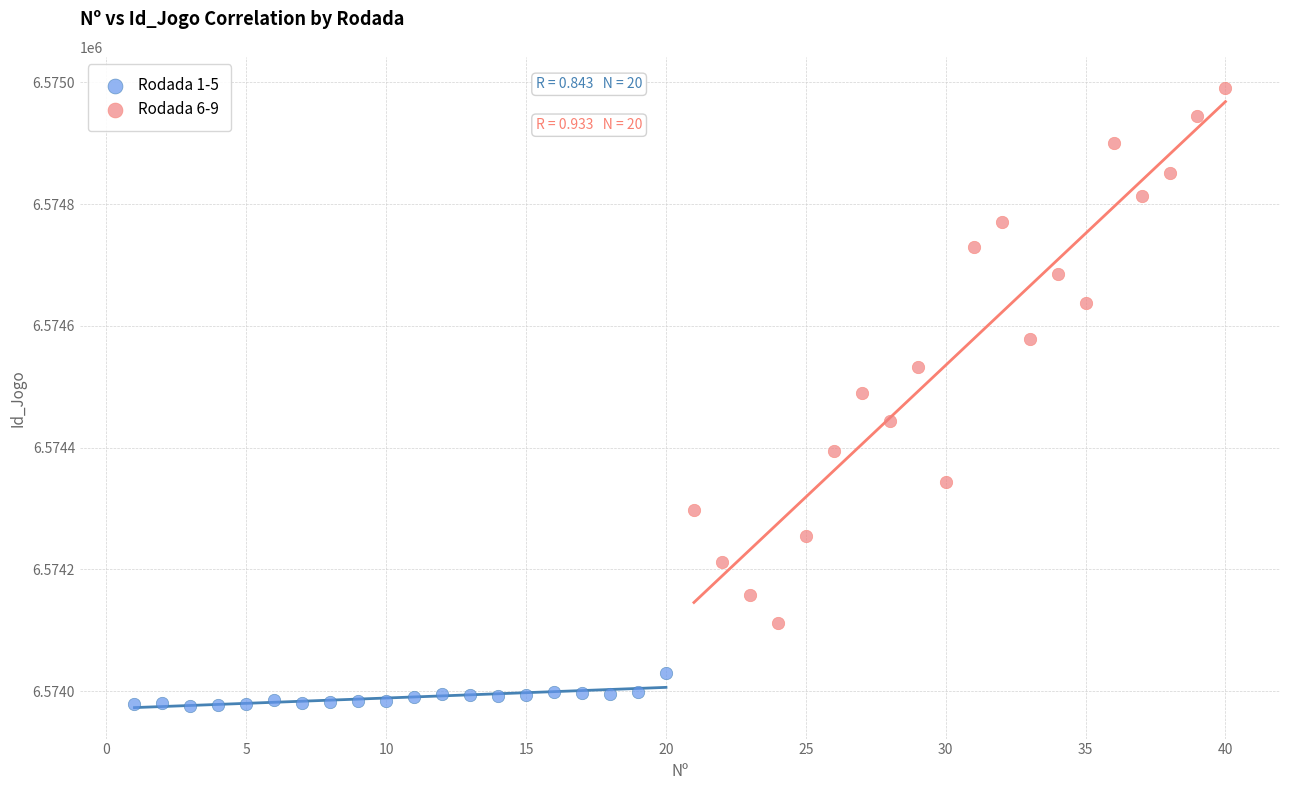

Which series contains the highest Y value?

Rodada 6-9